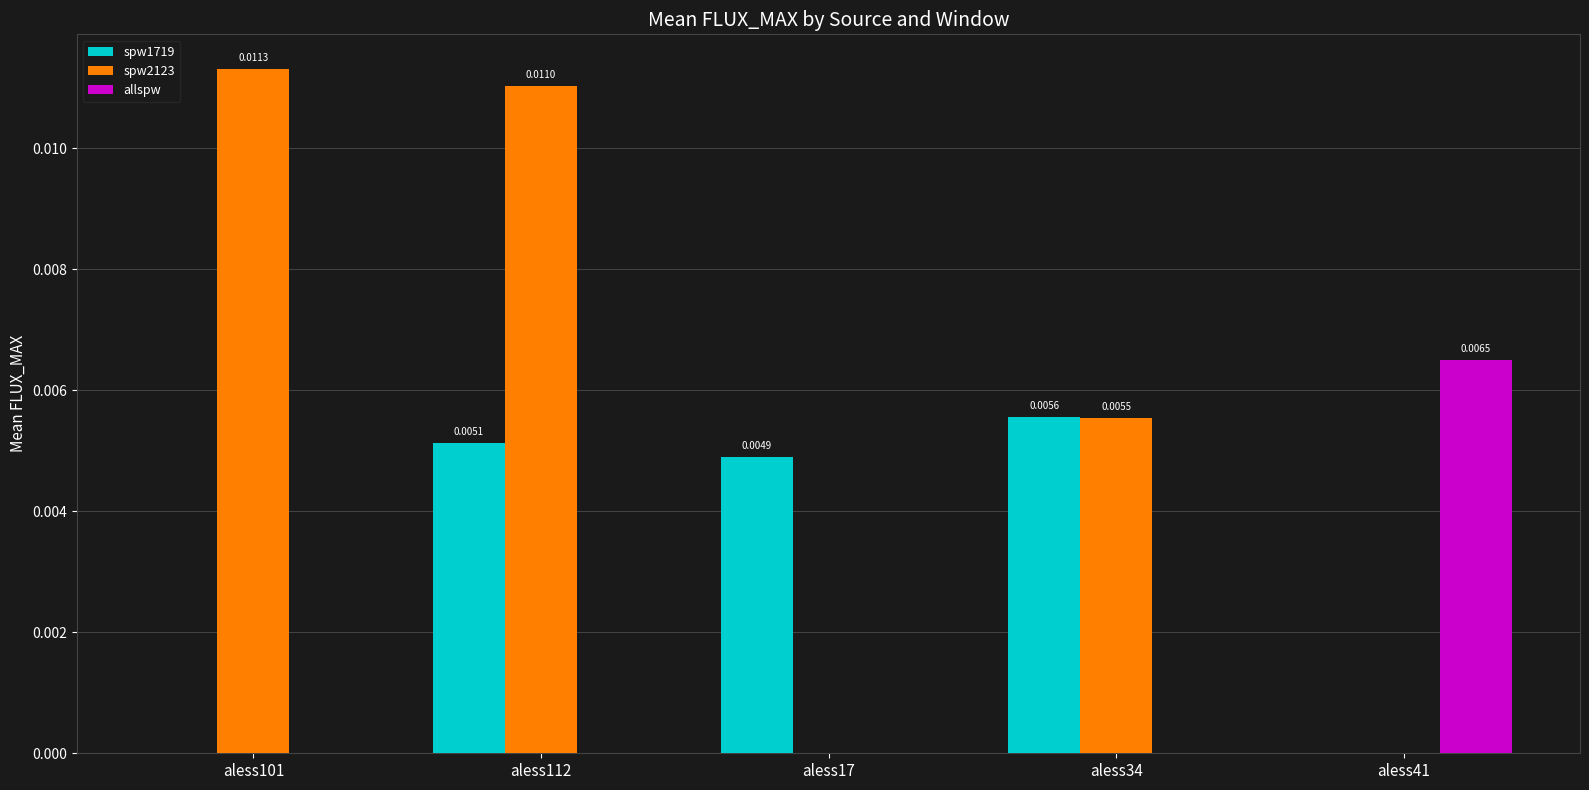

How many groups of bars are there?

5